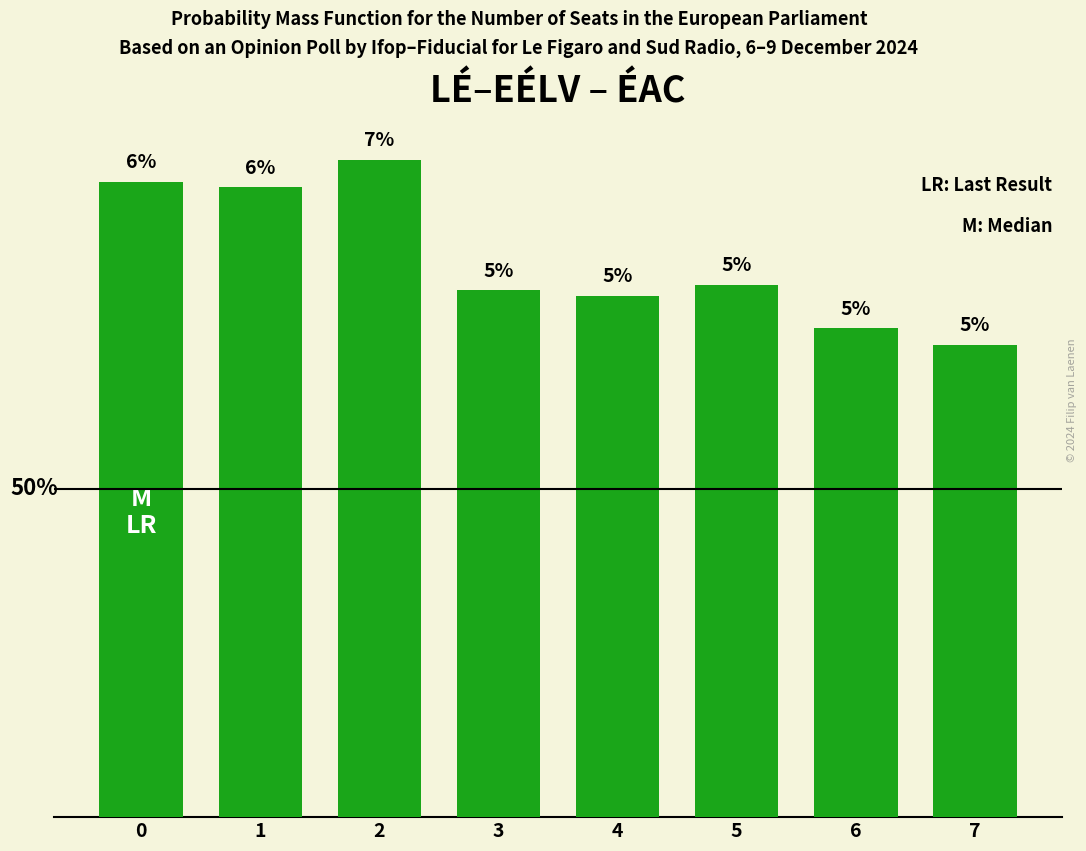

Approximately how many times larger is the value at 7 compared to 1?

0.8